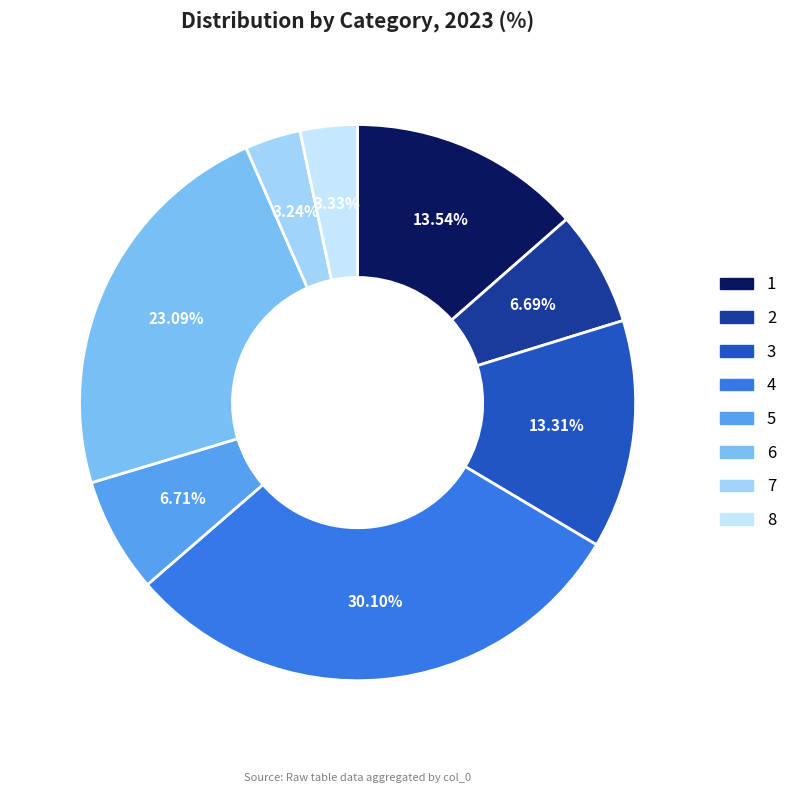

To the nearest percent, what is the difference between the largest and smallest slice percentages?

27%